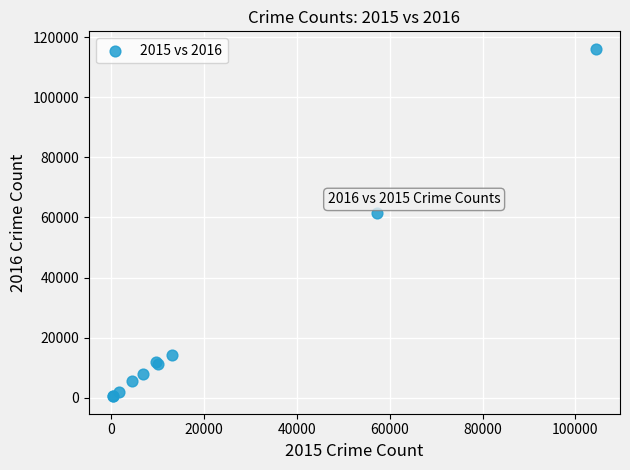

What Y value in the scatter plot is closest to 58311?

61623